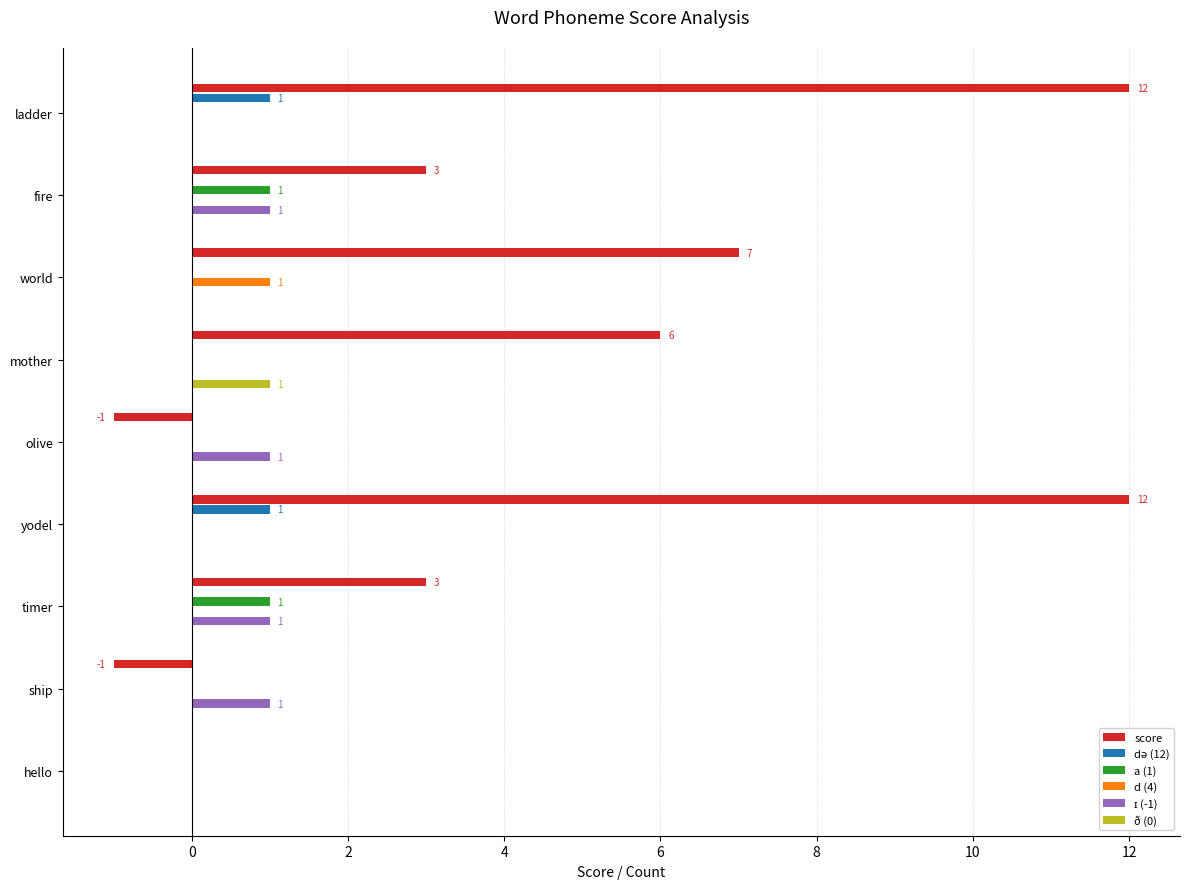

Count the a (1) values in the range 0 to 1.

9